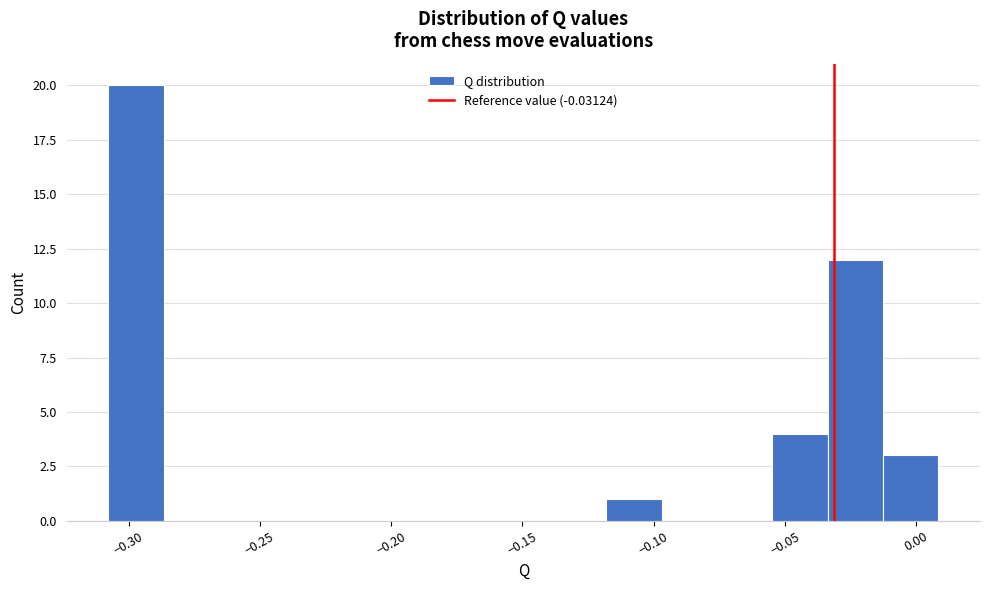

Which range on the x-axis has the tallest bar?

-0.310 to -0.285